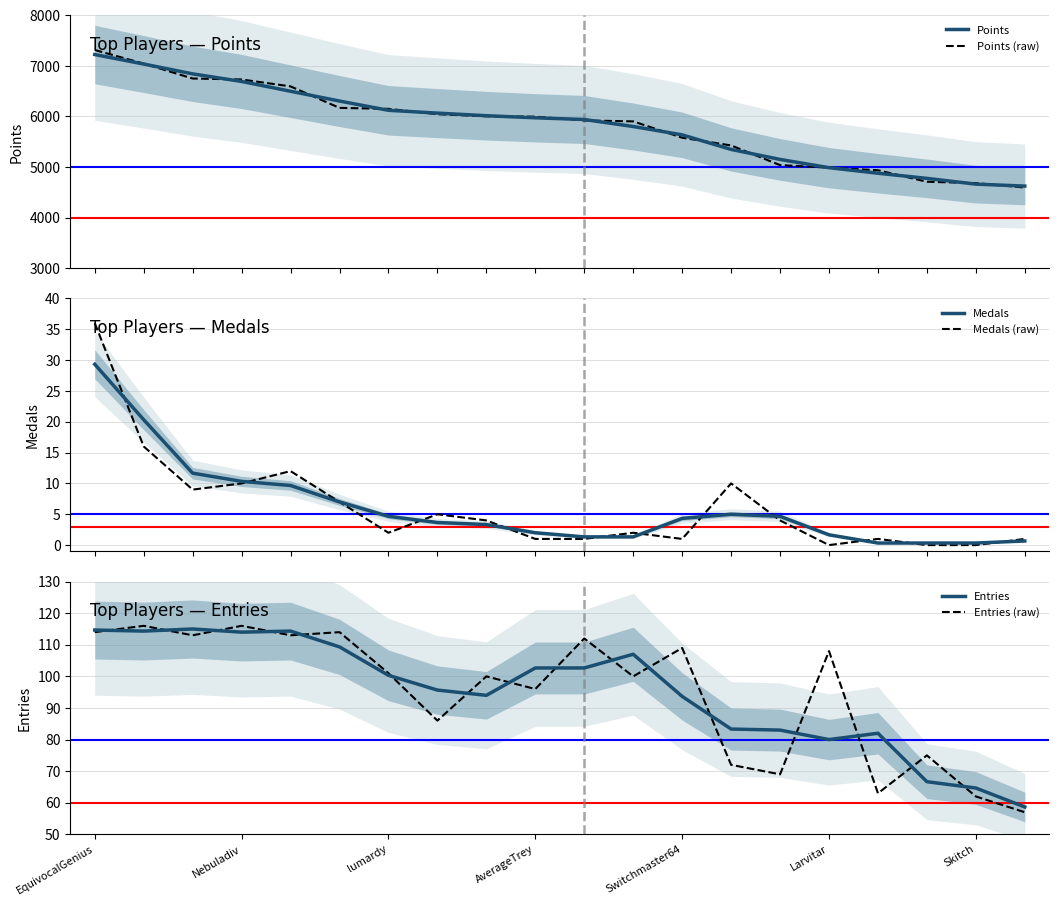

What is the approximate value of Points at 14?

5150.7